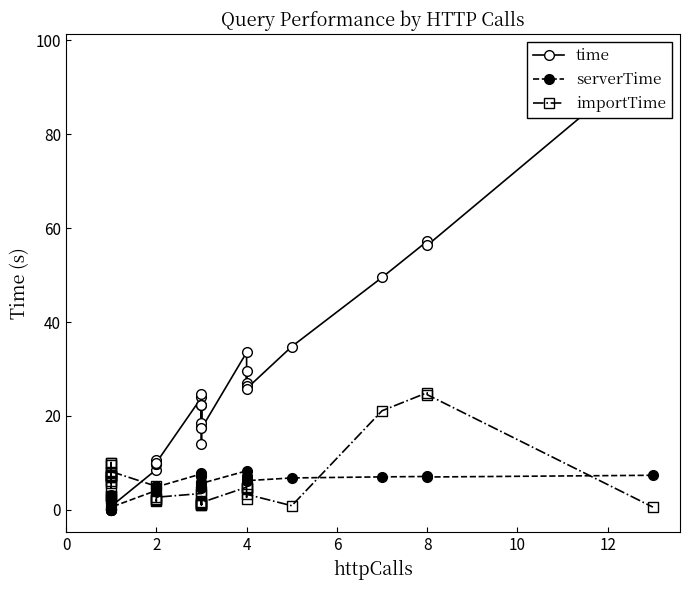

Which series has the largest total across all categories?

time